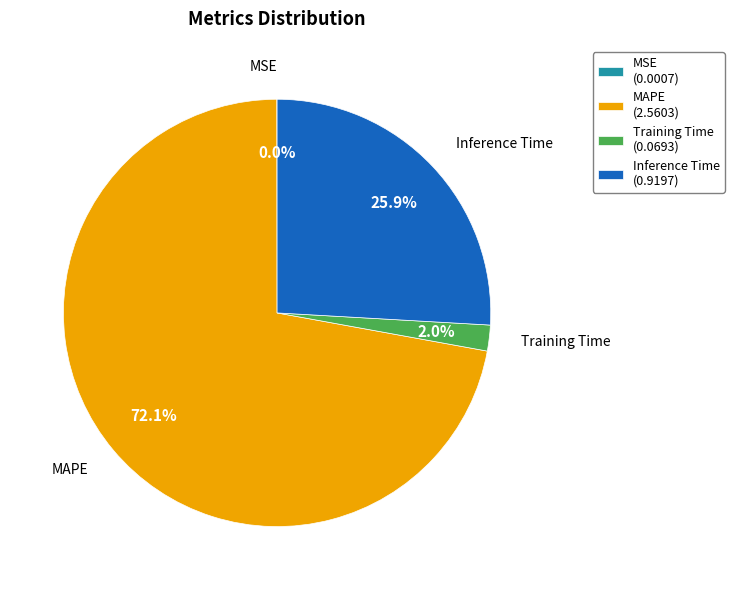

To the nearest percent, what is the combined percentage of MAPE and Inference Time?

98%